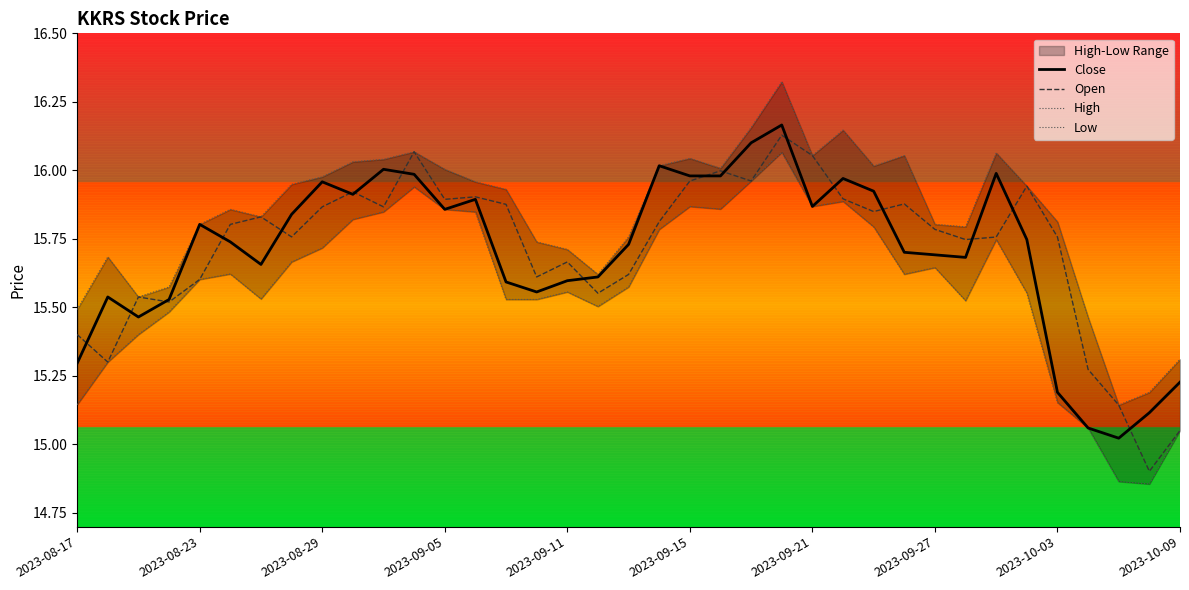

What is the label of the 33rd point from the right?

2023-08-23